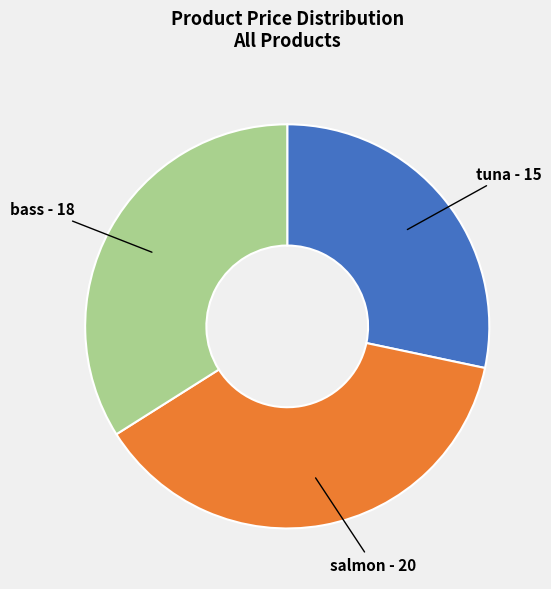

True or false: bass accounts for 34% of the total.

True